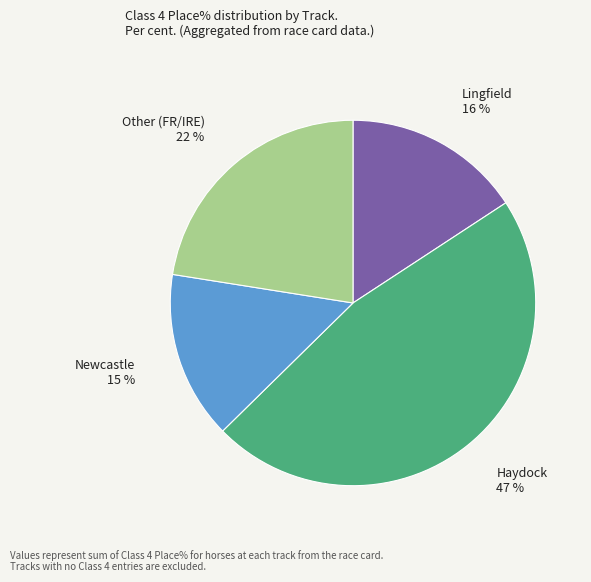

Between Lingfield and Haydock, which is larger?

Haydock